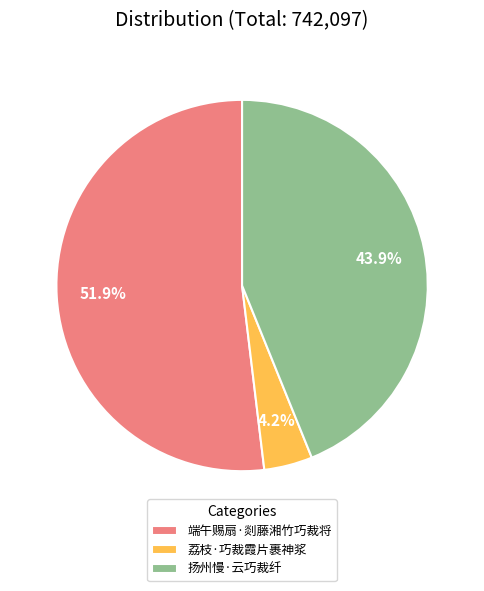

To the nearest percent, what is the average slice percentage?

33%